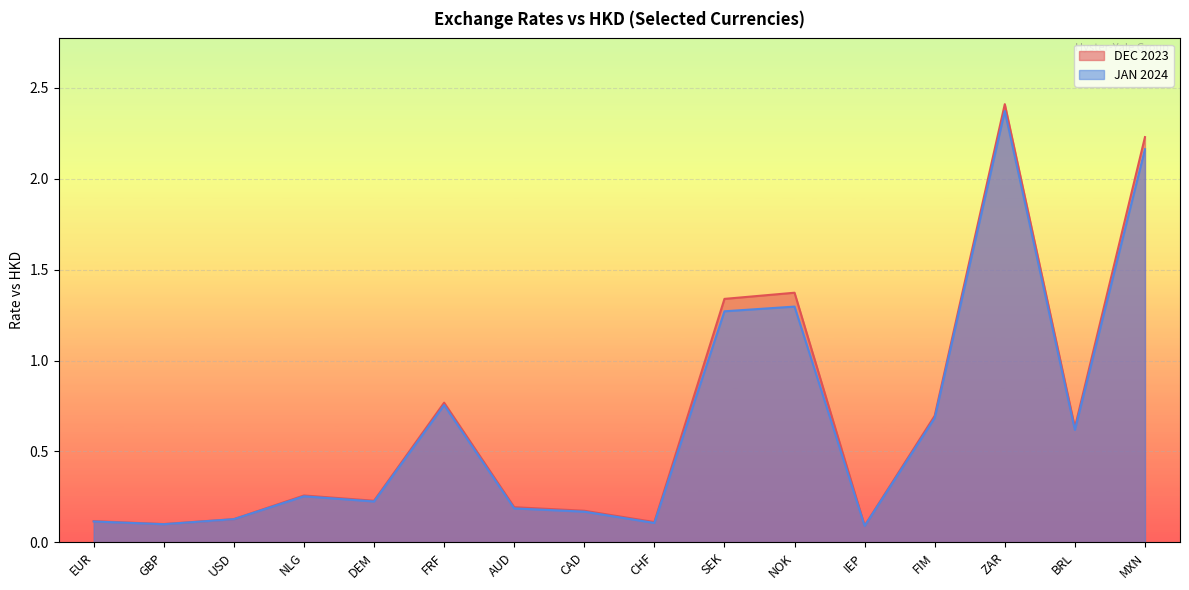

How many interior local peaks does the DEC 2023 series have?

4